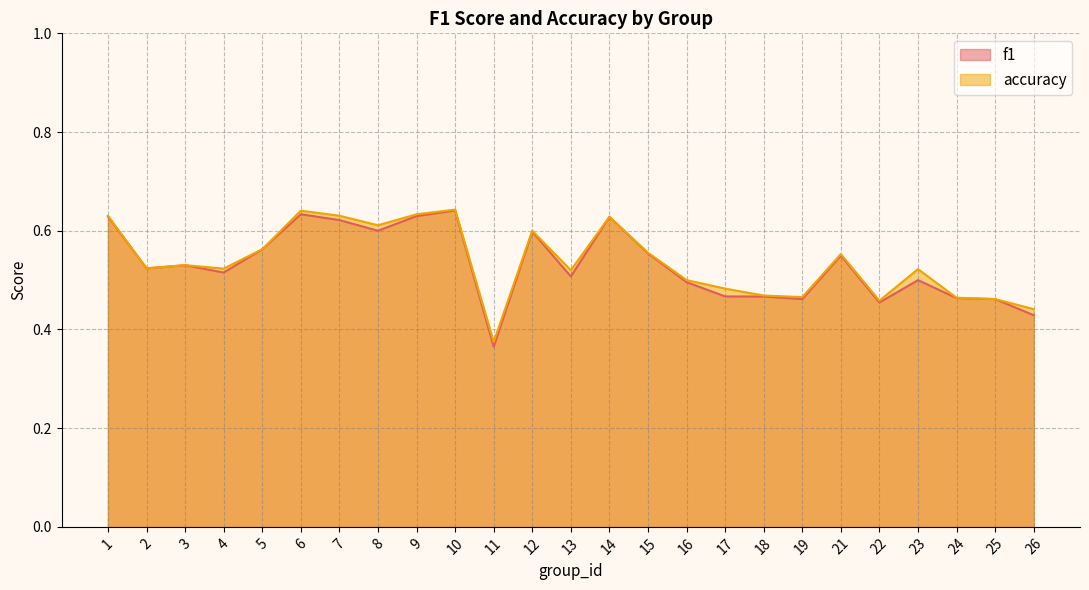

Reading right to left, extract all data points from this chart.

f1: 26=0.4	25=0.5	24=0.5	23=0.5	22=0.5	21=0.5	19=0.5	18=0.5	17=0.5	16=0.5	15=0.6	14=0.6	13=0.5	12=0.6	11=0.4	10=0.6	9=0.6	8=0.6	7=0.6	6=0.6	5=0.6	4=0.5	3=0.5	2=0.5	1=0.6
accuracy: 26=0.4	25=0.5	24=0.5	23=0.5	22=0.5	21=0.6	19=0.5	18=0.5	17=0.5	16=0.5	15=0.6	14=0.6	13=0.5	12=0.6	11=0.4	10=0.6	9=0.6	8=0.6	7=0.6	6=0.6	5=0.6	4=0.5	3=0.5	2=0.5	1=0.6